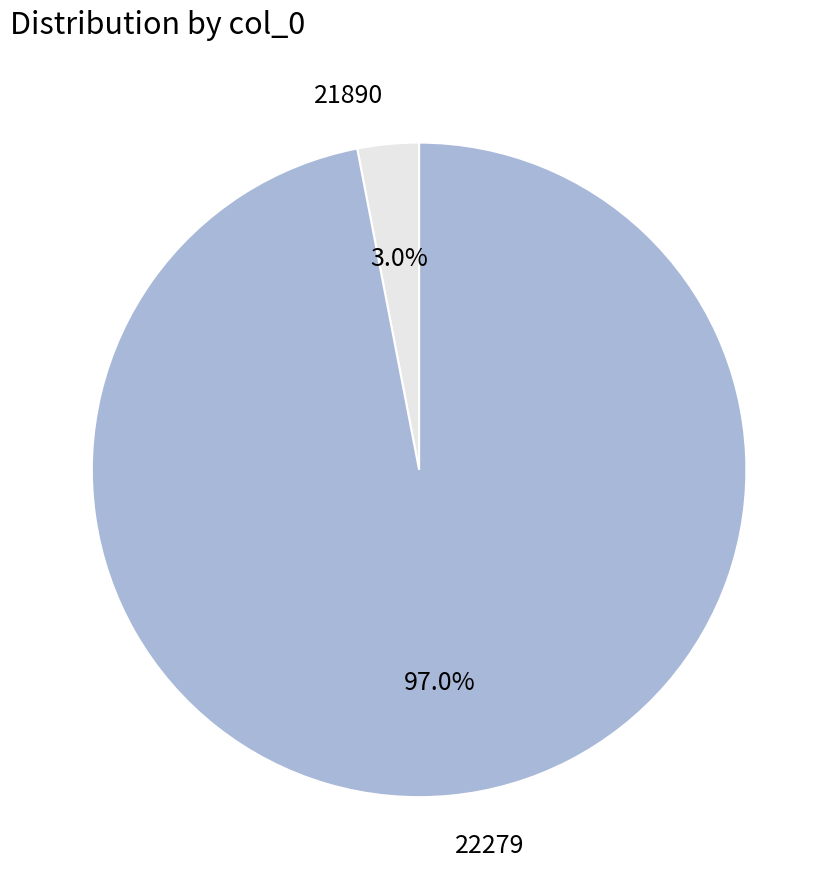

To the nearest percent, what percentage of the pie is 21890?

3%